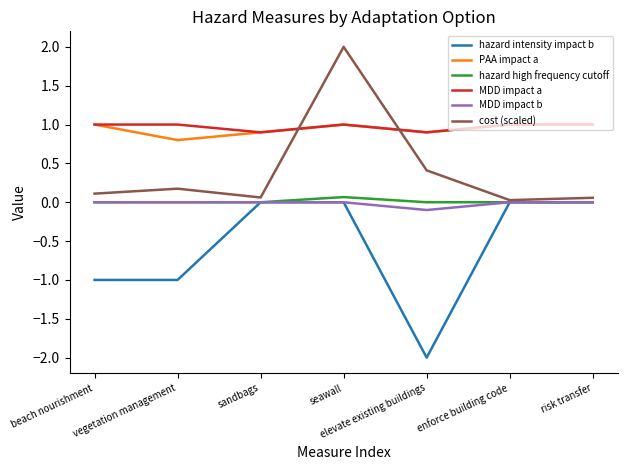

What is the total value across all series at vegetation management?

1.0